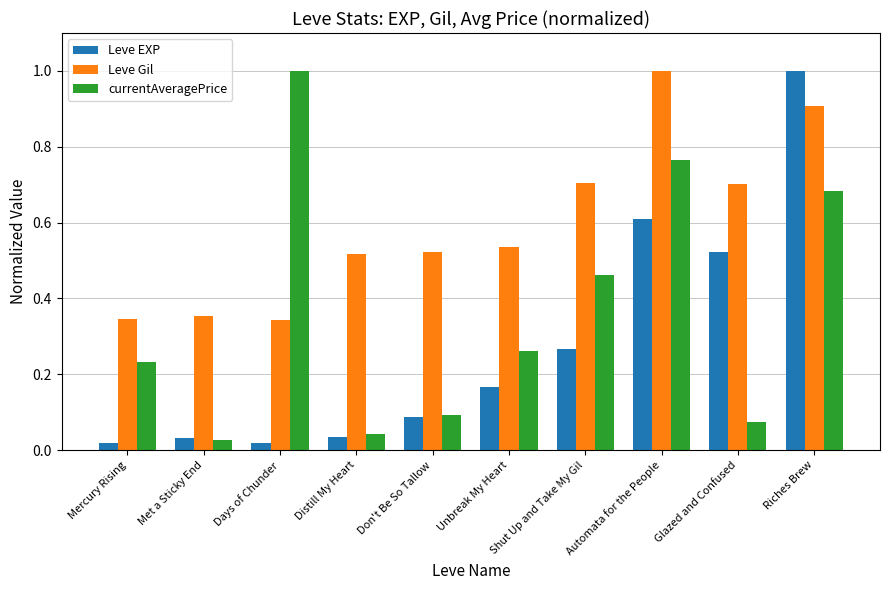

What is the maximum value shown in the chart?

1.0